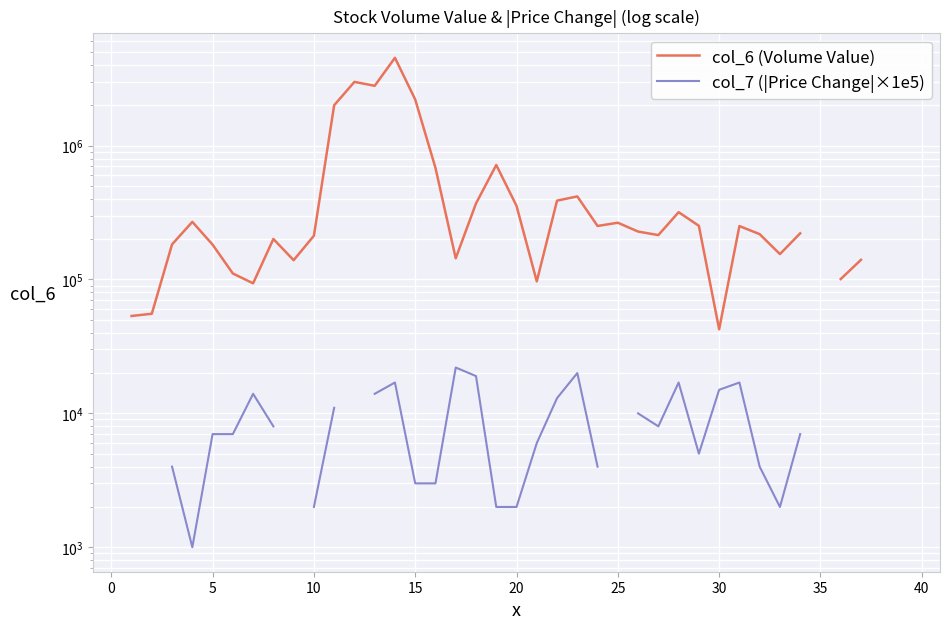

What are all the series names shown in the legend?

col_6 (Volume Value), col_7 (|Price Change|×1e5)